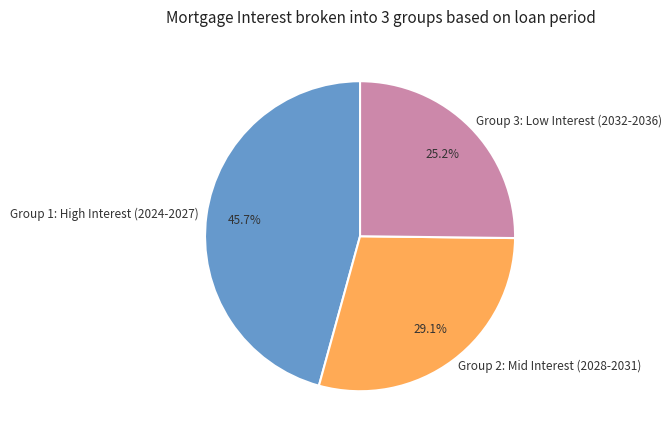

Combined, what portion of the pie is Group 3: Low Interest (2032-2036) and Group 2: Mid Interest (2028-2031)?

54.3%